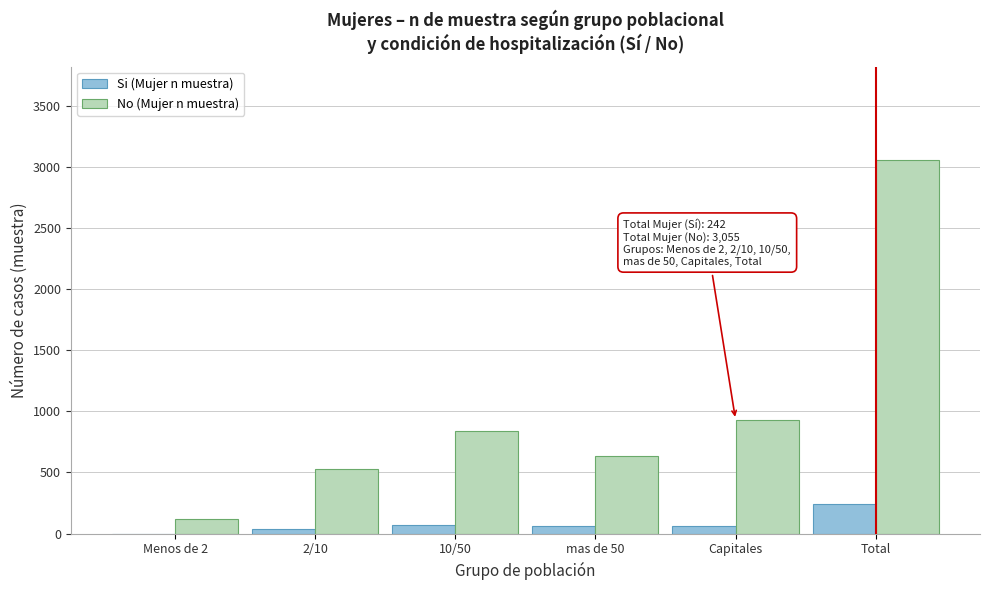

Is the value of No (Mujer n muestra) at mas de 50 greater than the value of Si (Mujer n muestra) at 10/50?

Yes